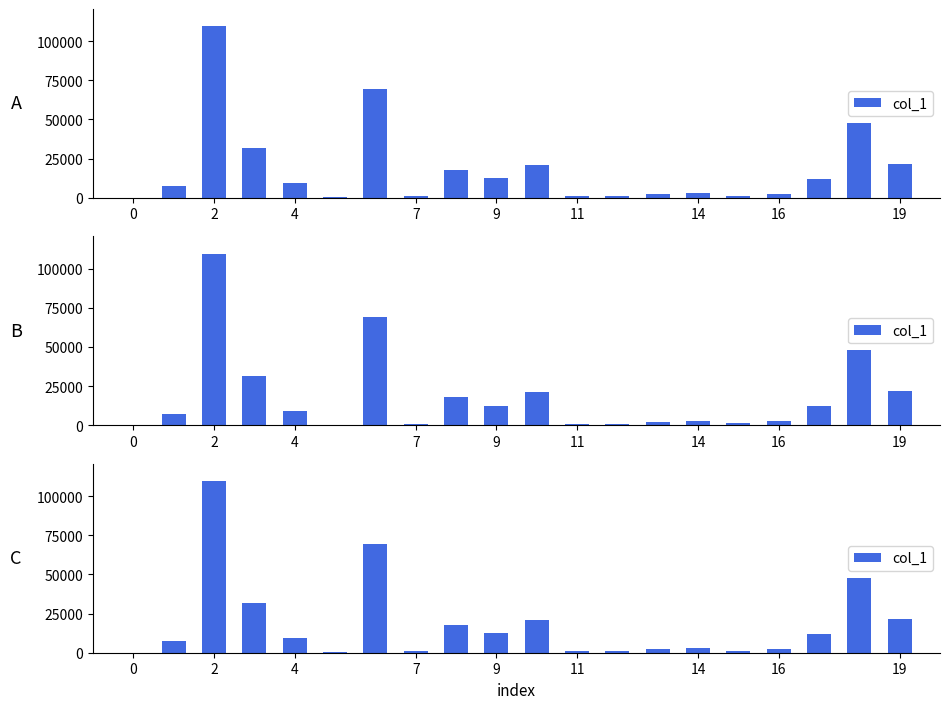

What is the change in value from 17 to 18?

+35743